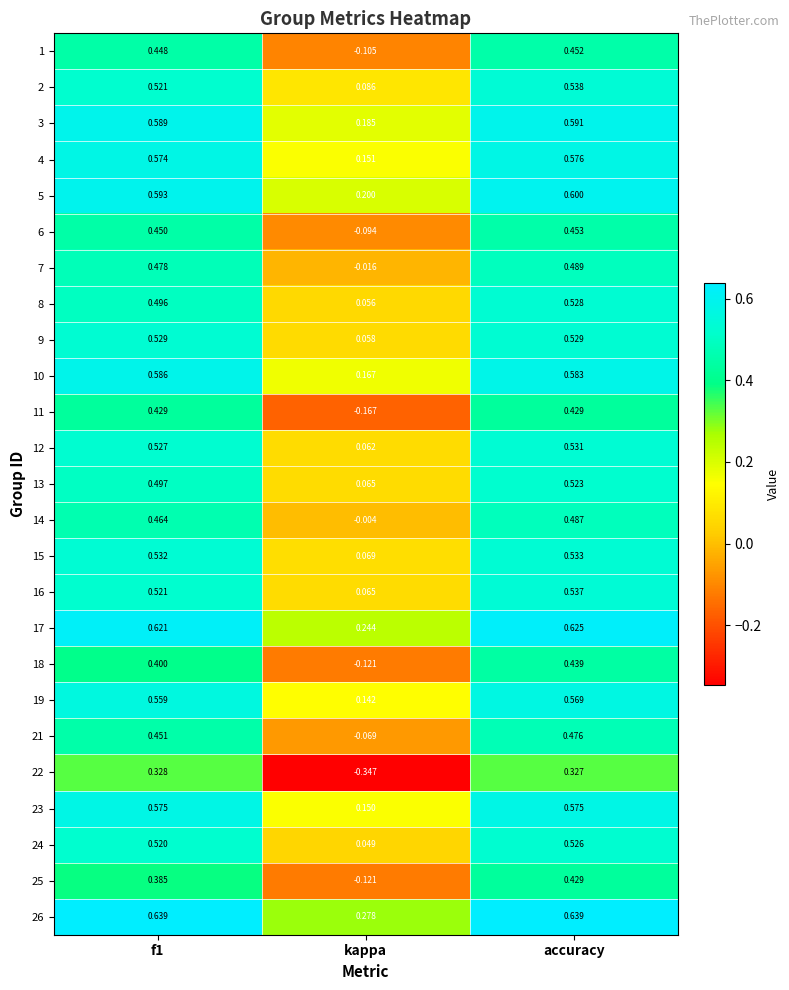

What is the greatest value displayed?

0.6